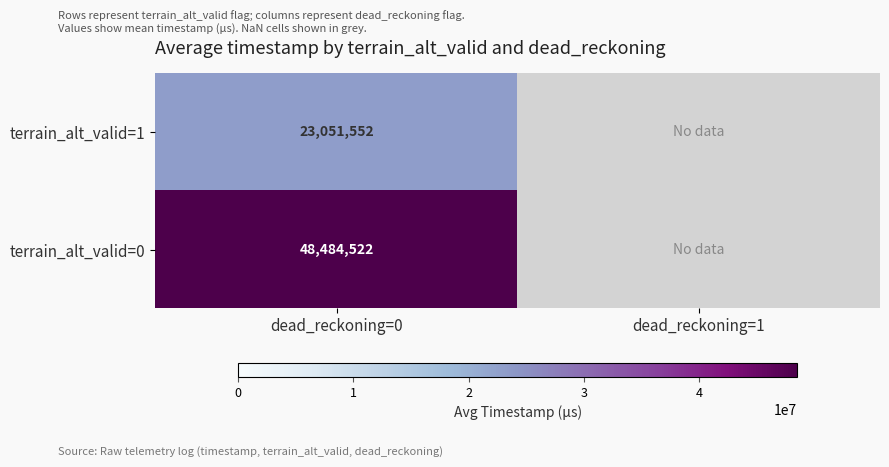

Rank the series by their maximum value, from lowest to highest.

terrain_alt_valid=1, terrain_alt_valid=0